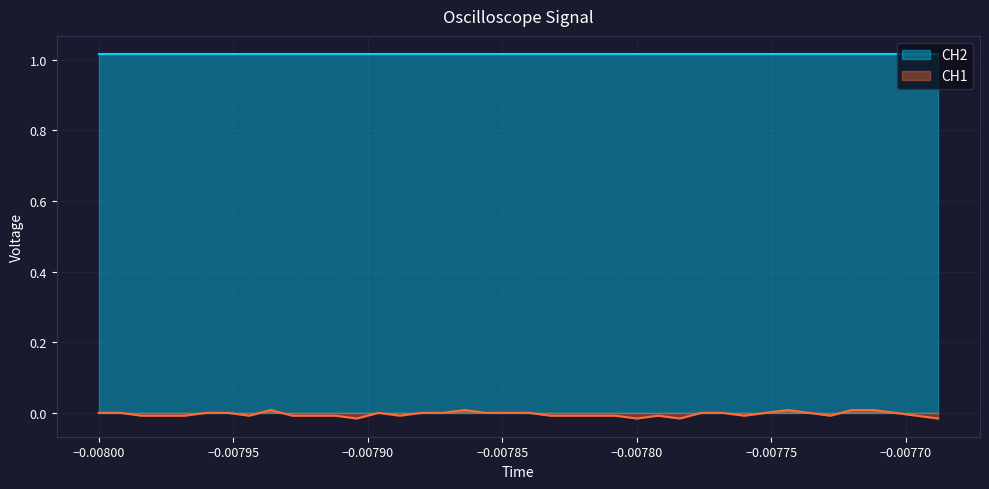

Rank the series by their average value, from lowest to highest.

CH1, CH2